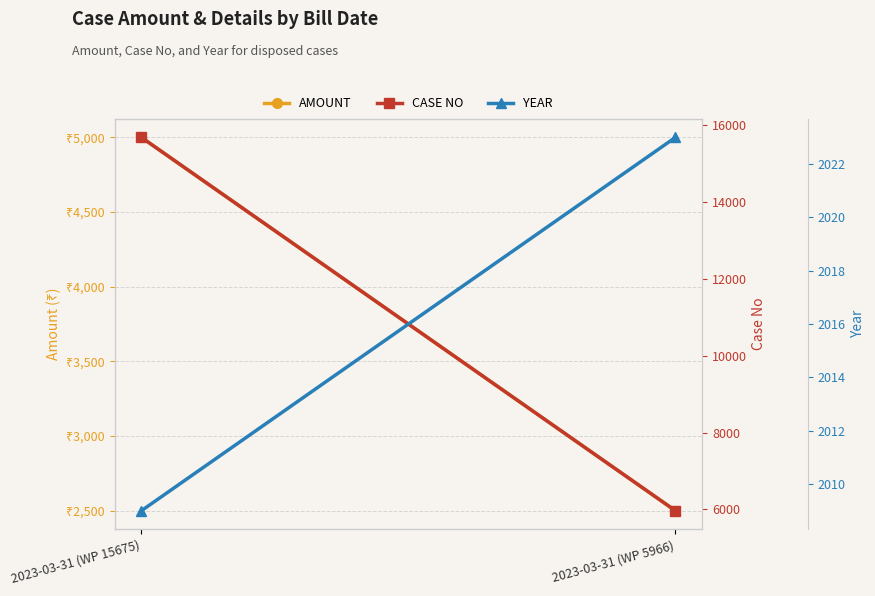

Reading left to right, extract all data points from this chart.

AMOUNT: 5000	2500
CASE NO: 15675	5966
YEAR: 2009	2023